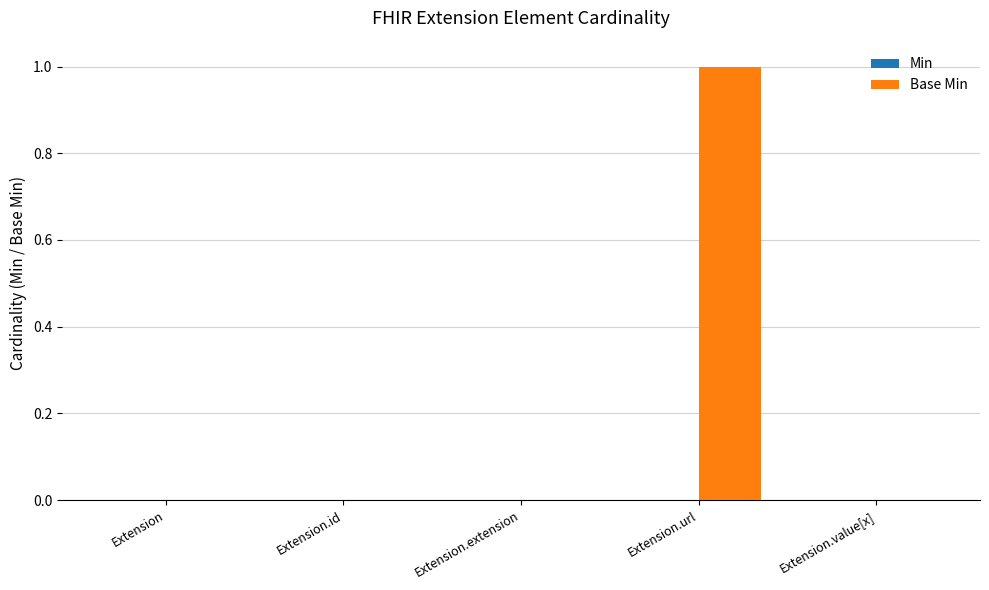

The value at Extension is 0. True or false?

True